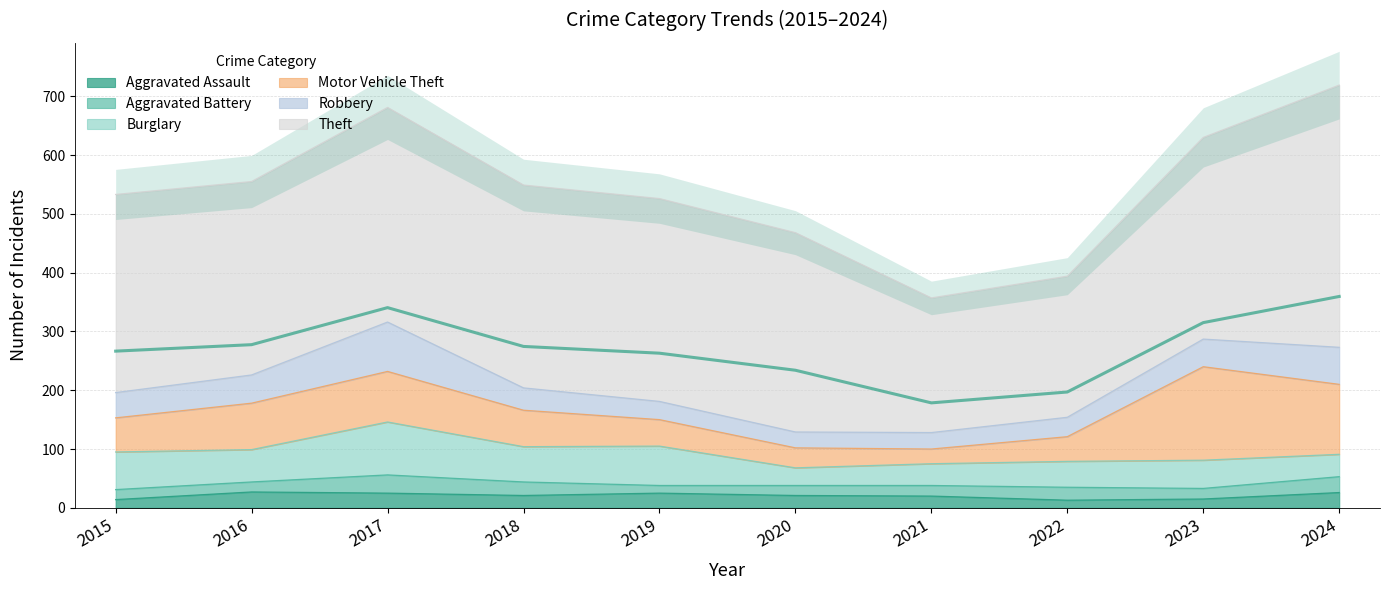

What is the difference between the maximum and minimum values in the Aggravated Assault series?

14